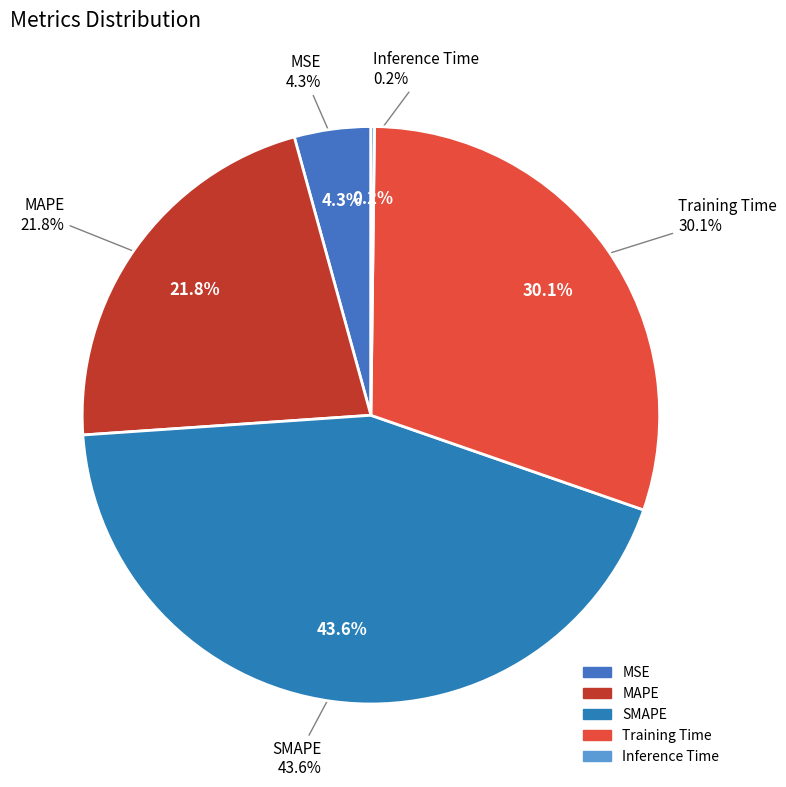

Count the number of slices in the pie.

5